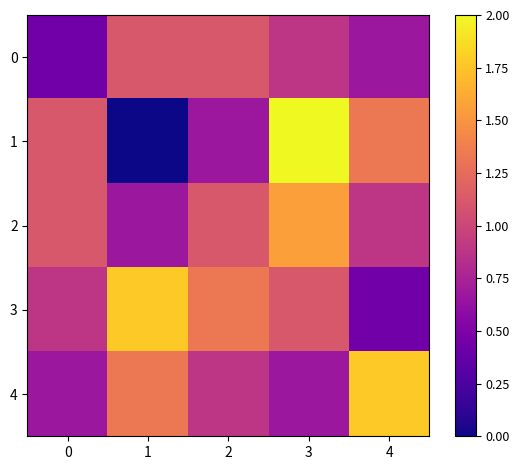

Between 1 and 3, which is larger?

1